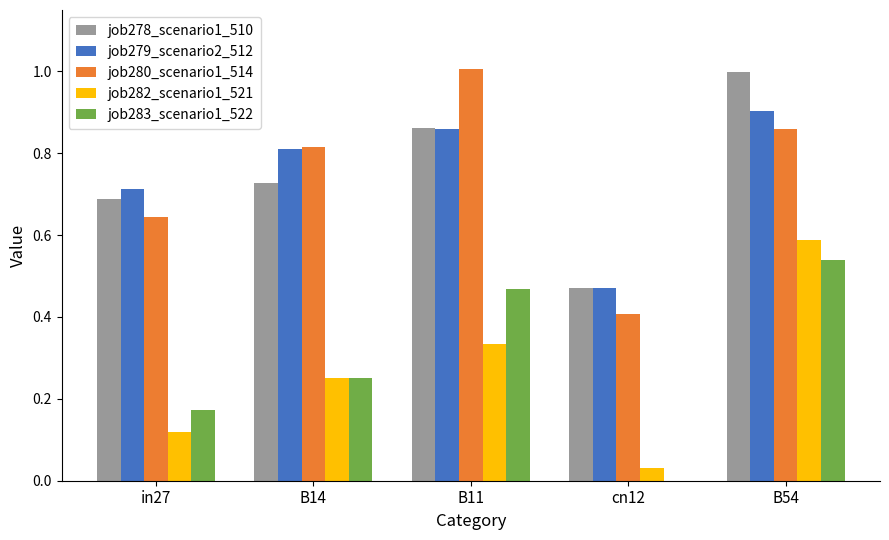

What is the greatest value displayed?

1.0